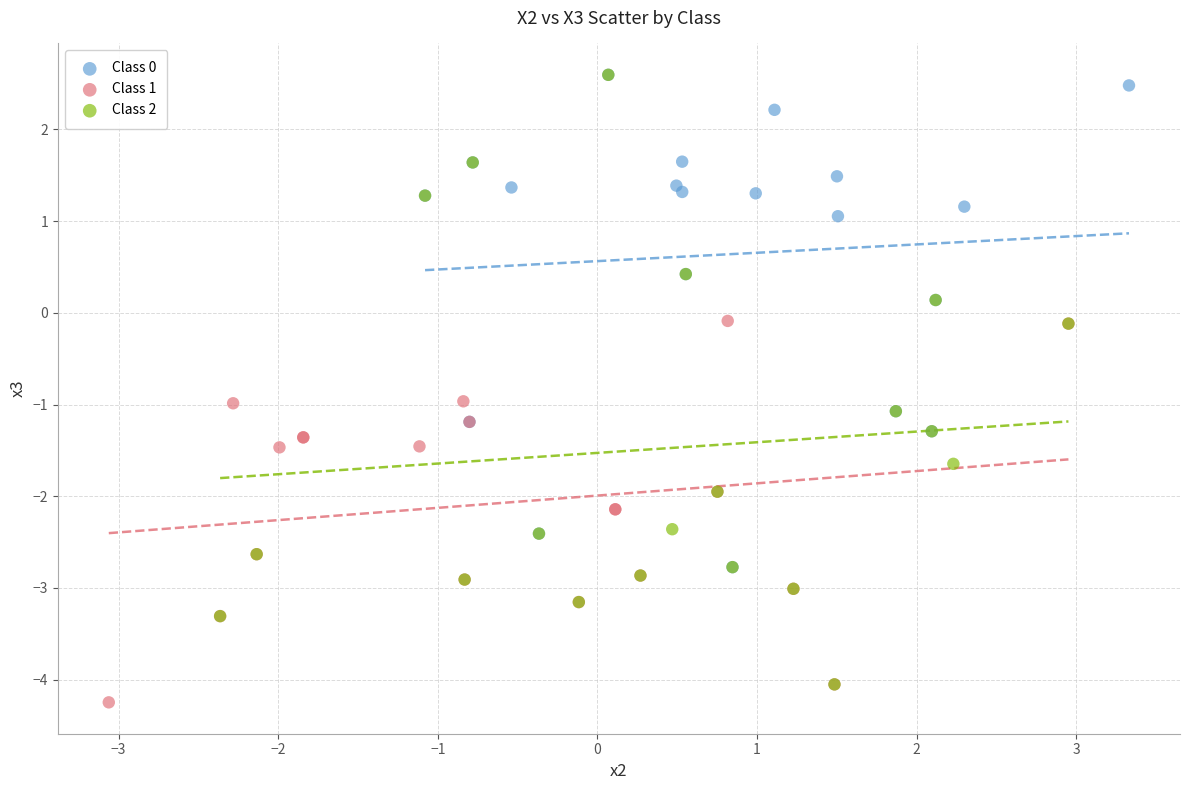

Which series has the largest Y range (max minus min)?

Class 2